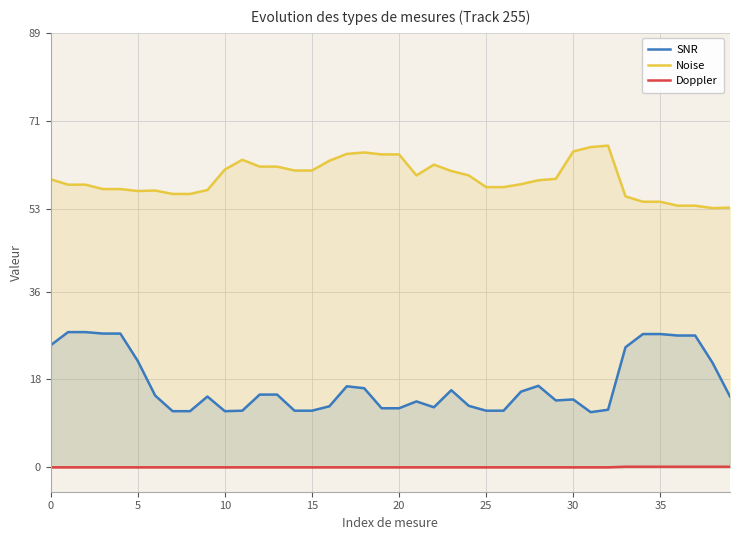

What is the difference between the maximum and second lowest values in the Noise series?

12.7